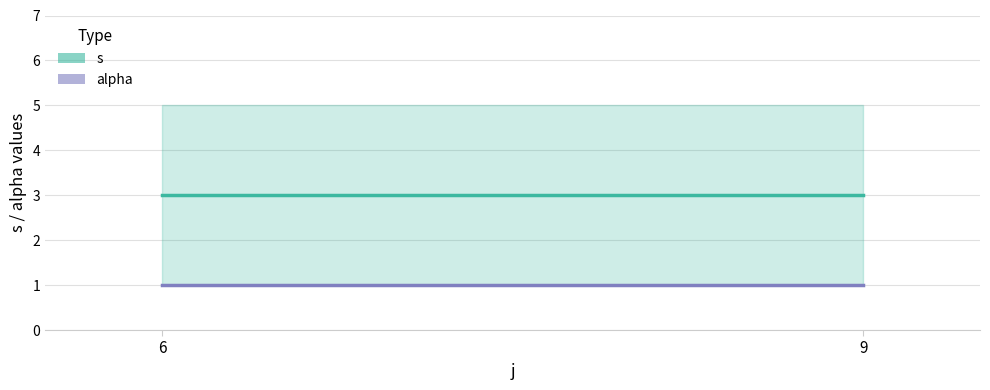

Which series changed the most between 9 and 9?

s